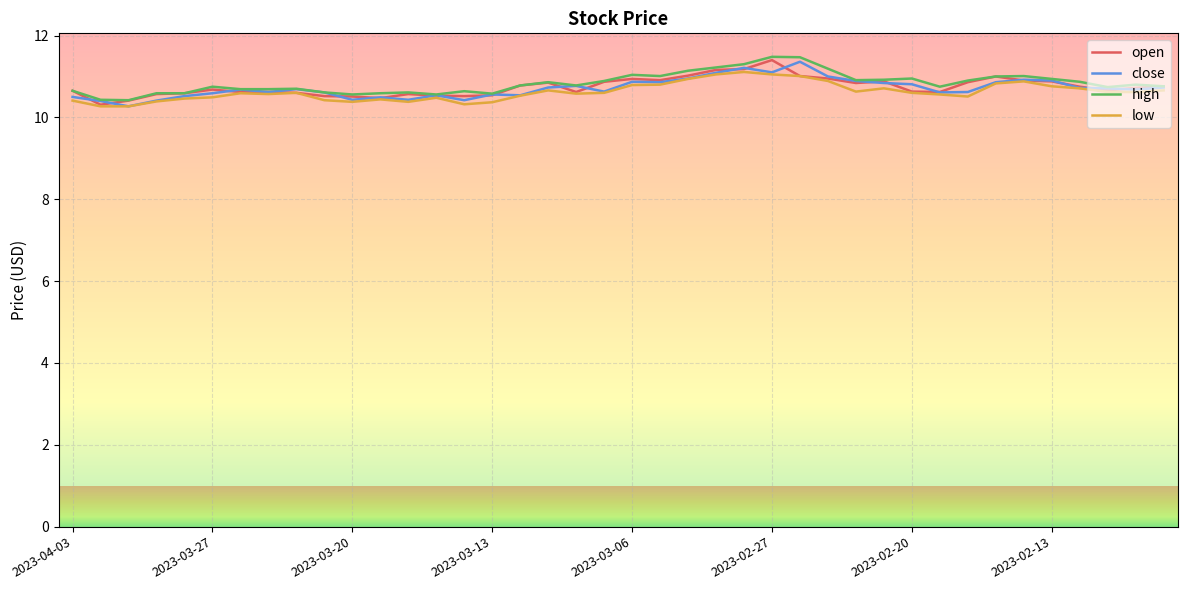

What is the minimum value for open?

10.3